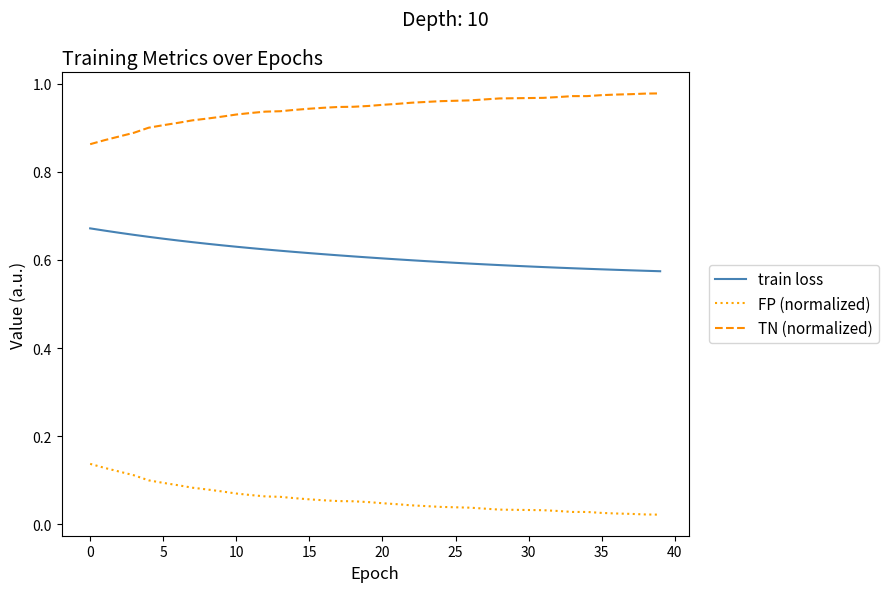

True or false: TN (normalized) and FP (normalized) cross at least once.

False